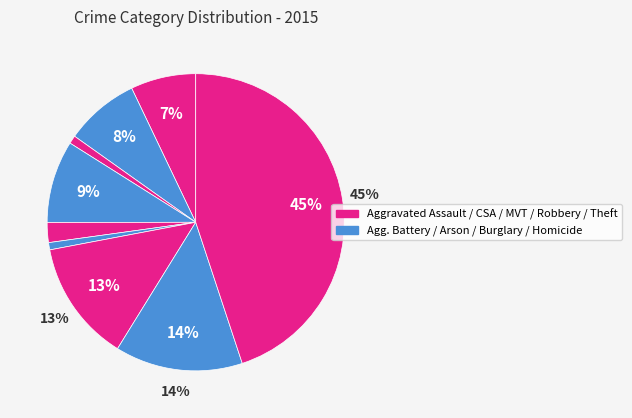

Count the number of slices in the pie.

9